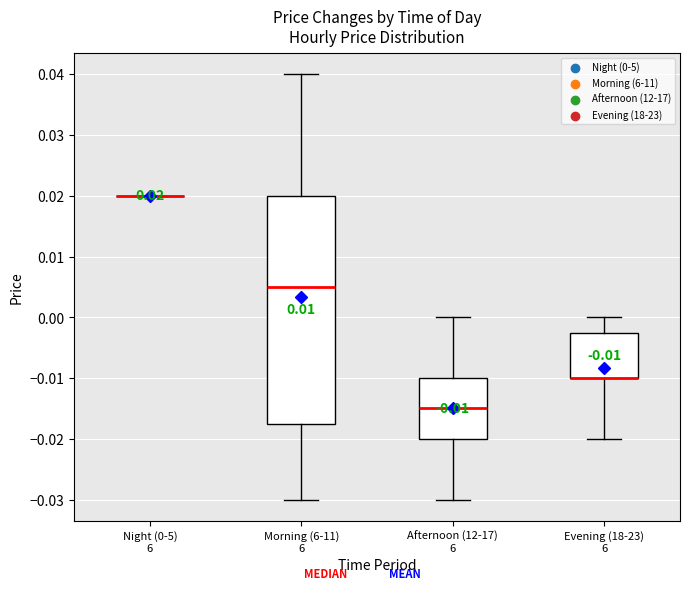

Comparing the boxes themselves (not the whiskers), which one is the tallest?

Morning (6-11) 6